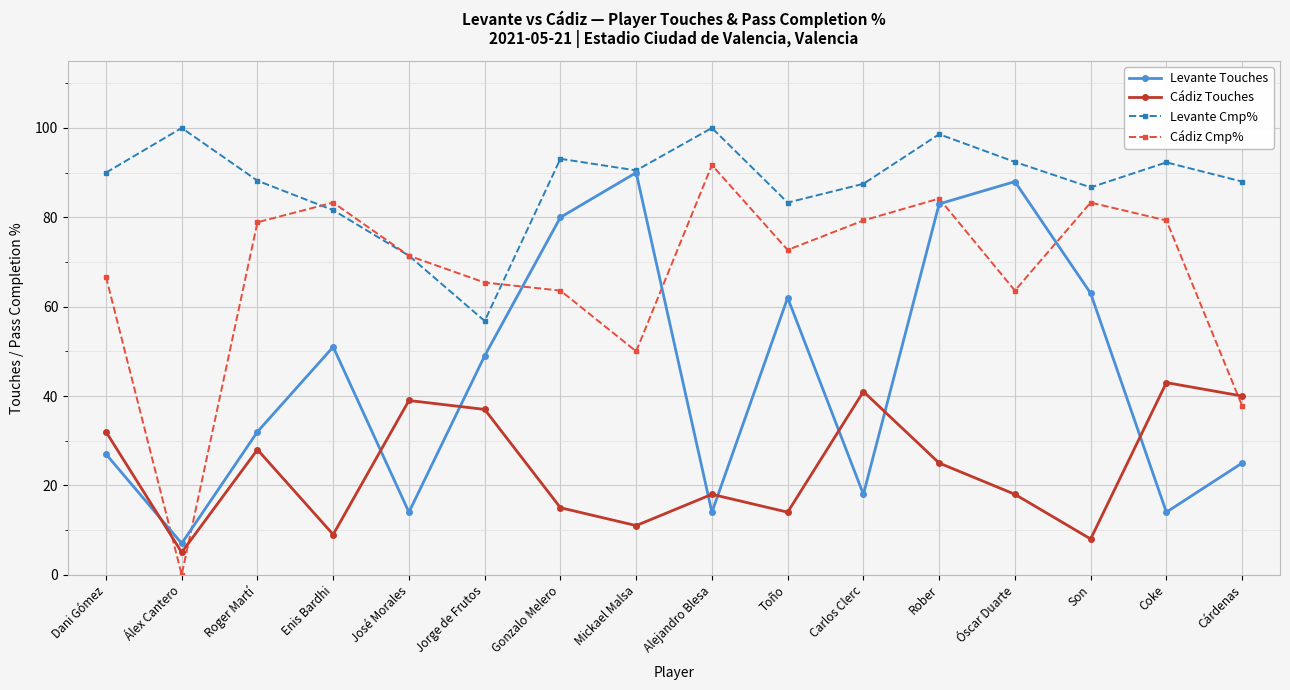

What is the difference between the maximum and minimum values in the Cádiz Cmp% series?

91.7